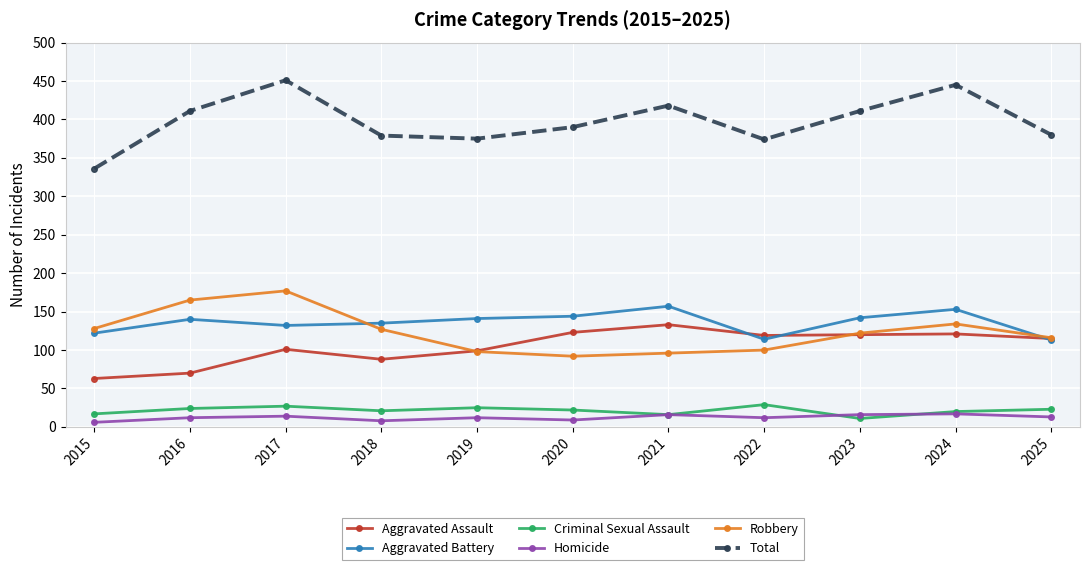

Is it true that Total equals 445 at 2024?

True